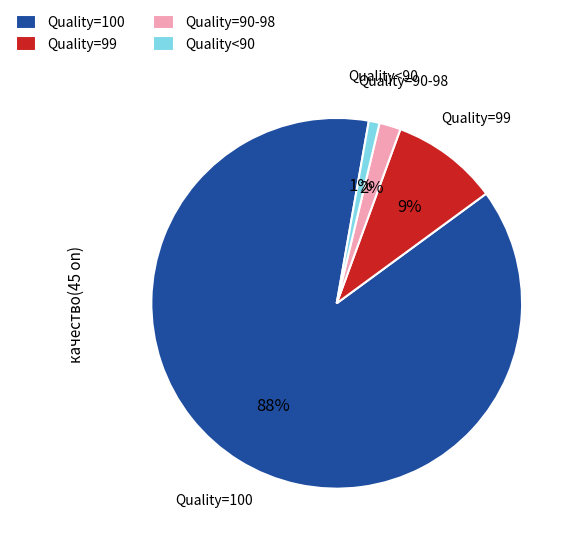

How many slices are in this pie chart?

4